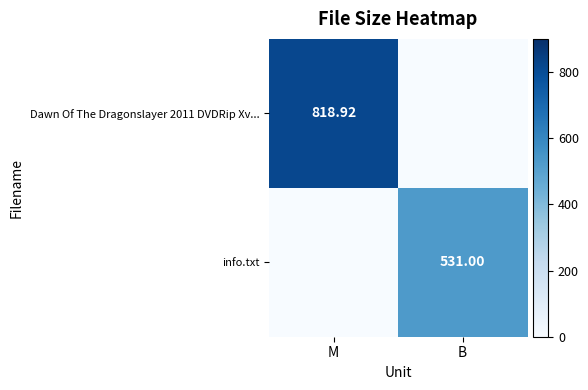

Is the value of Dawn Of The Dragonslayer 2011 DVDRip Xv... at M greater than the value of info.txt at B?

Yes